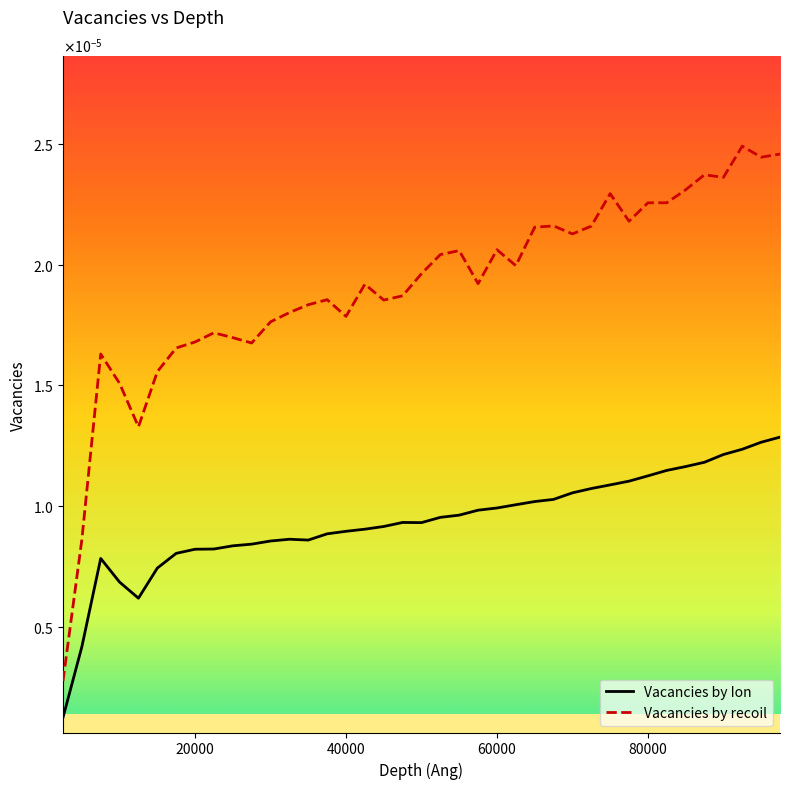

True or false: Vacancies by Ion and Vacancies by recoil intersect in this chart.

False